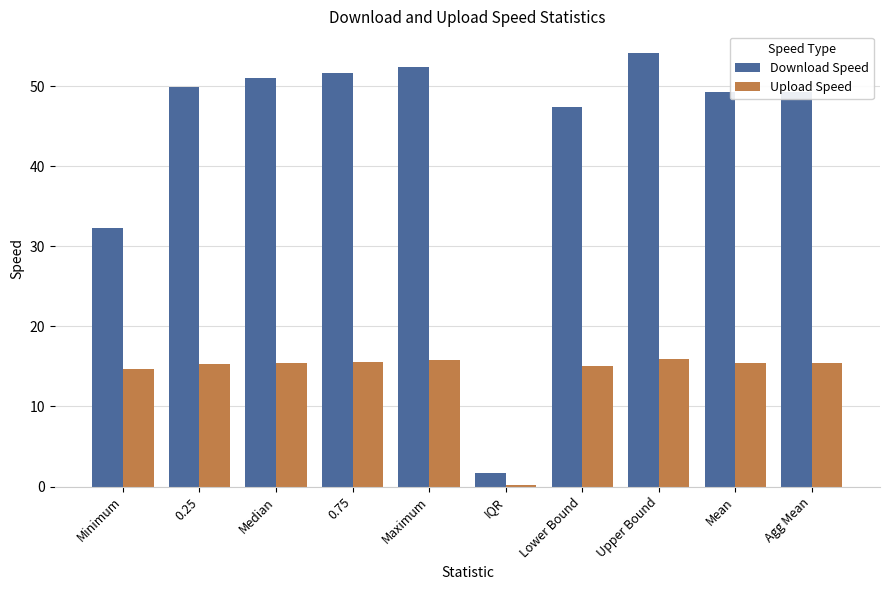

At which category is the sum across all series the highest?

Upper Bound